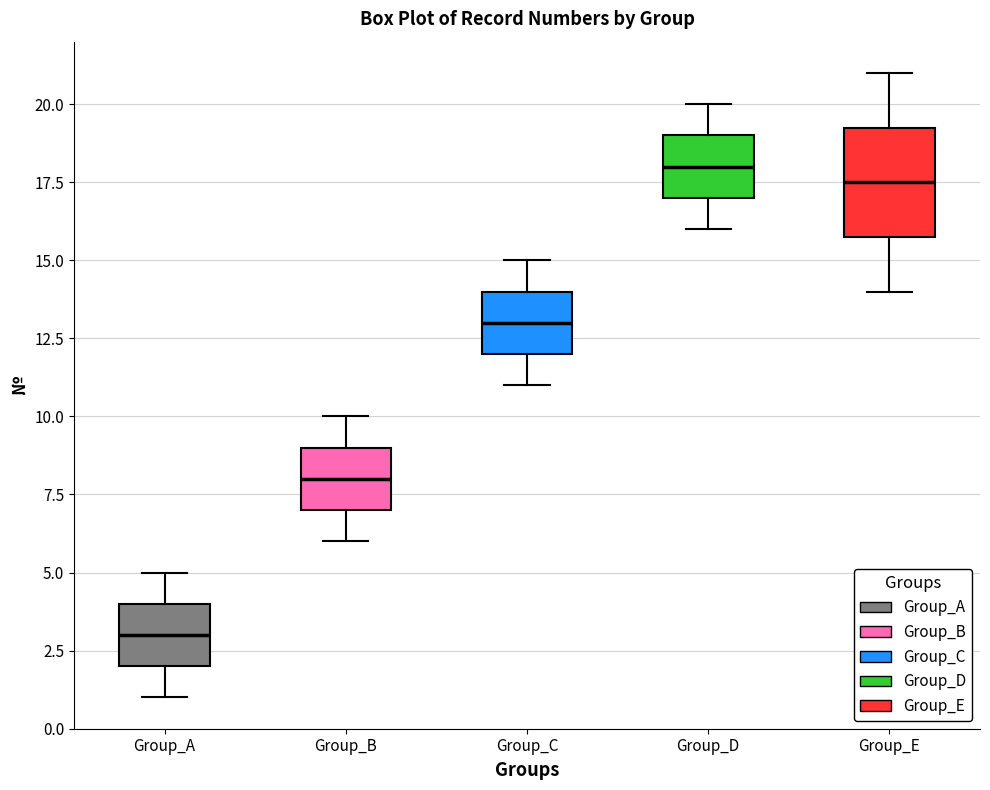

Which box has the lowest median line?

Group_A